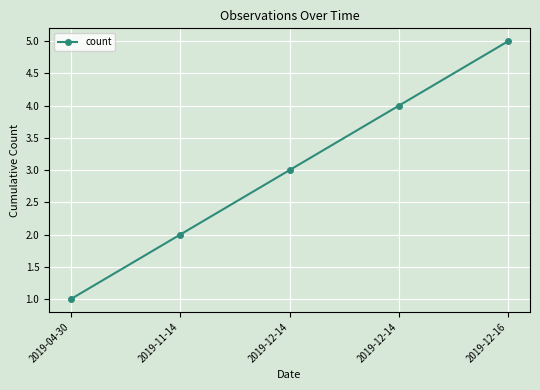

Is this an area chart (filled region under the line)?

No